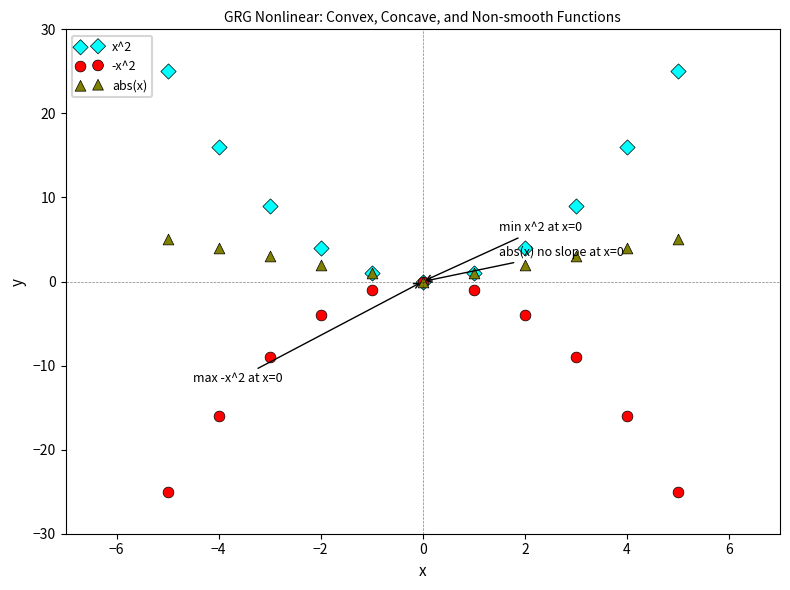

Which series reaches the minimum Y coordinate?

-x^2